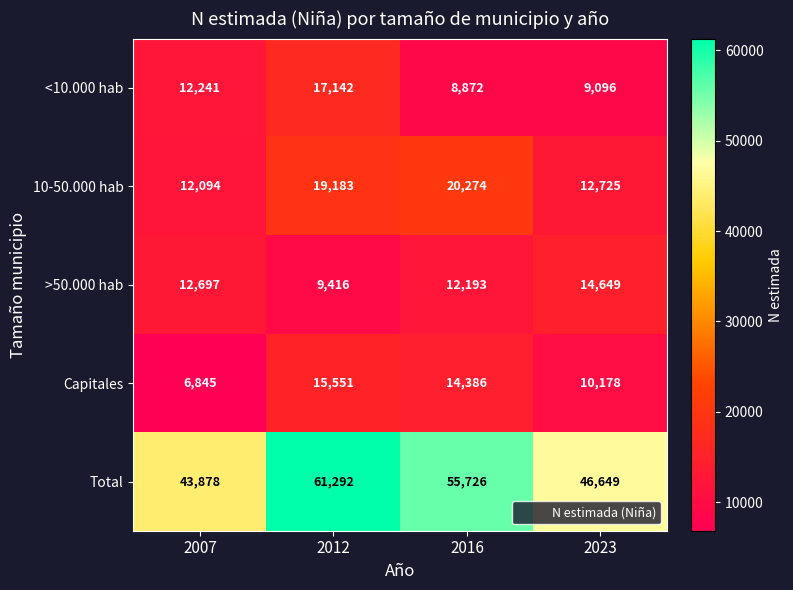

Which series changed the most between 2007 and 2012?

Total